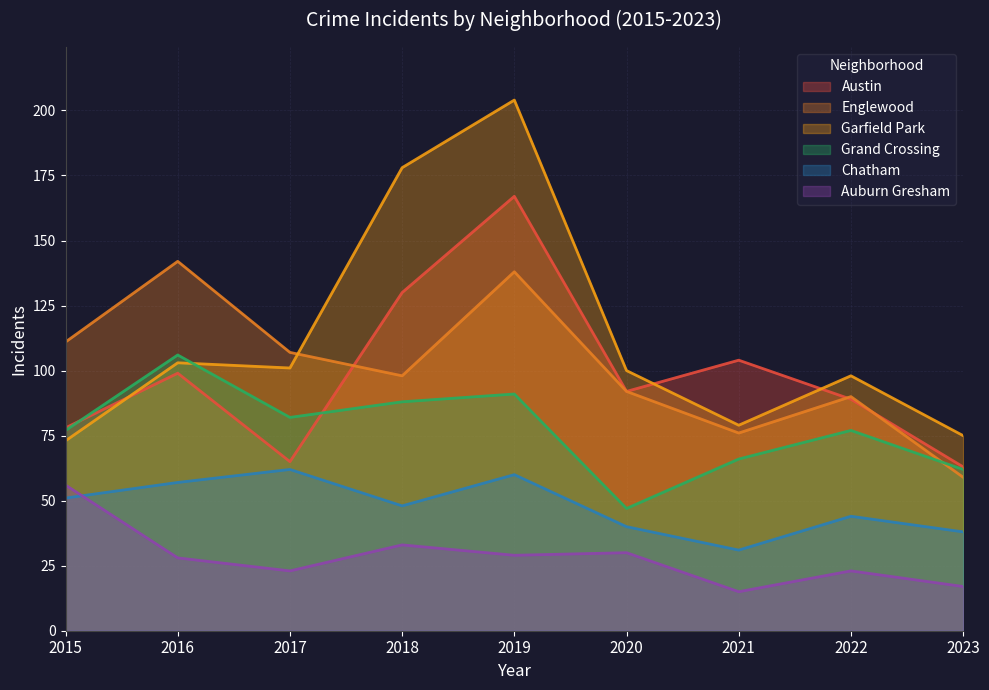

How many interior local peaks does the Grand Crossing series have?

3